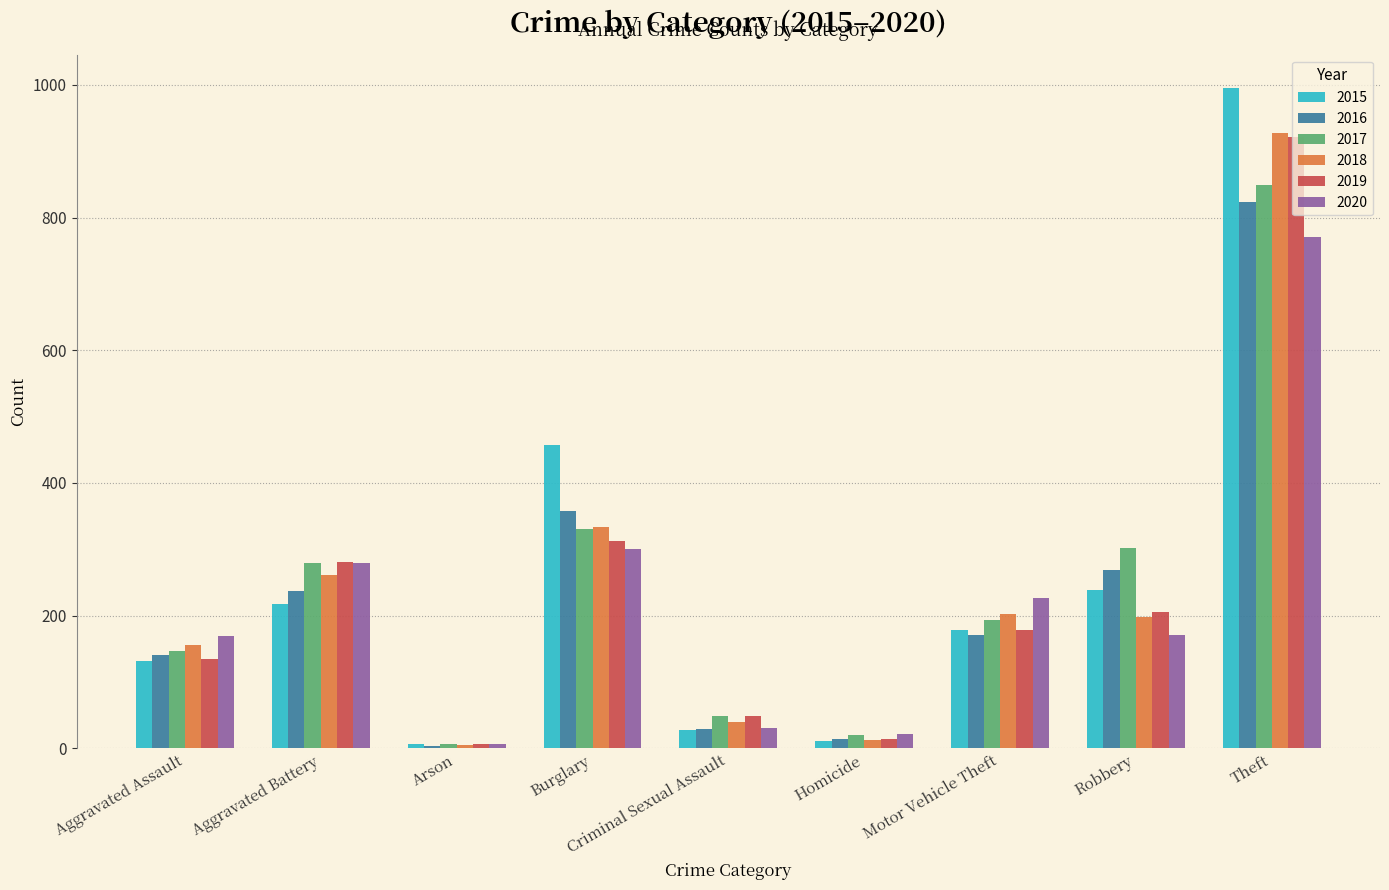

Between Aggravated Battery and Burglary, which series saw the biggest shift?

2015